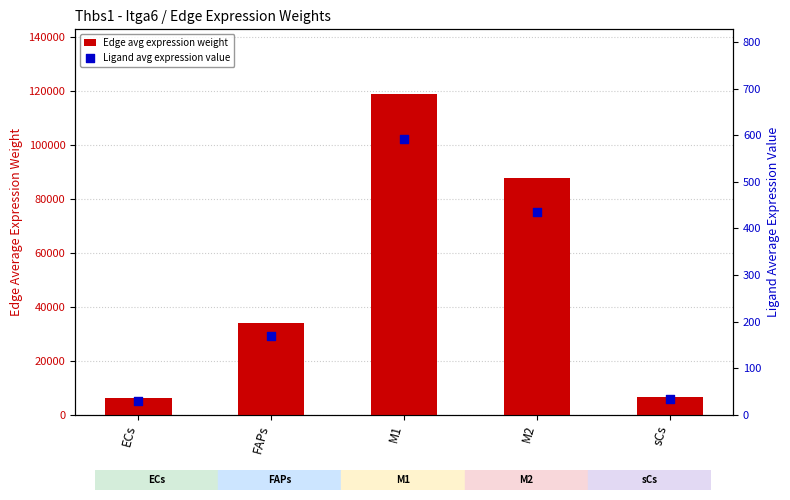

Which series has the largest total across all categories?

Edge avg expression weight